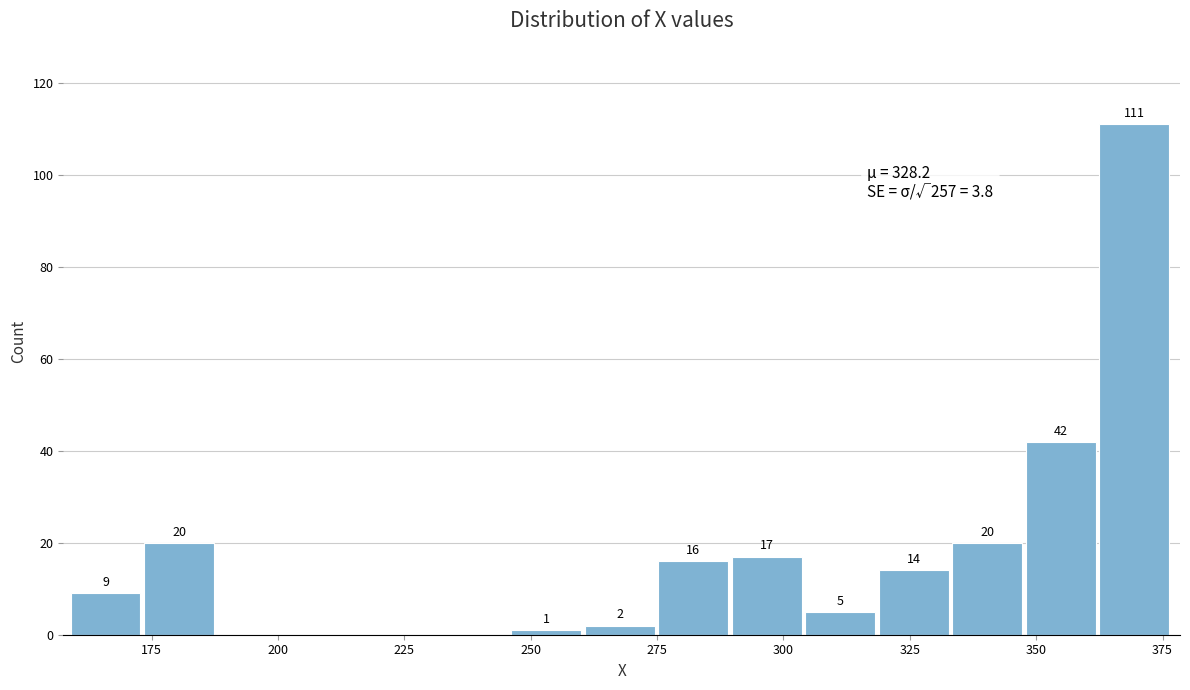

Read against the x-axis, roughly where is the centre of the tallest bar?

370